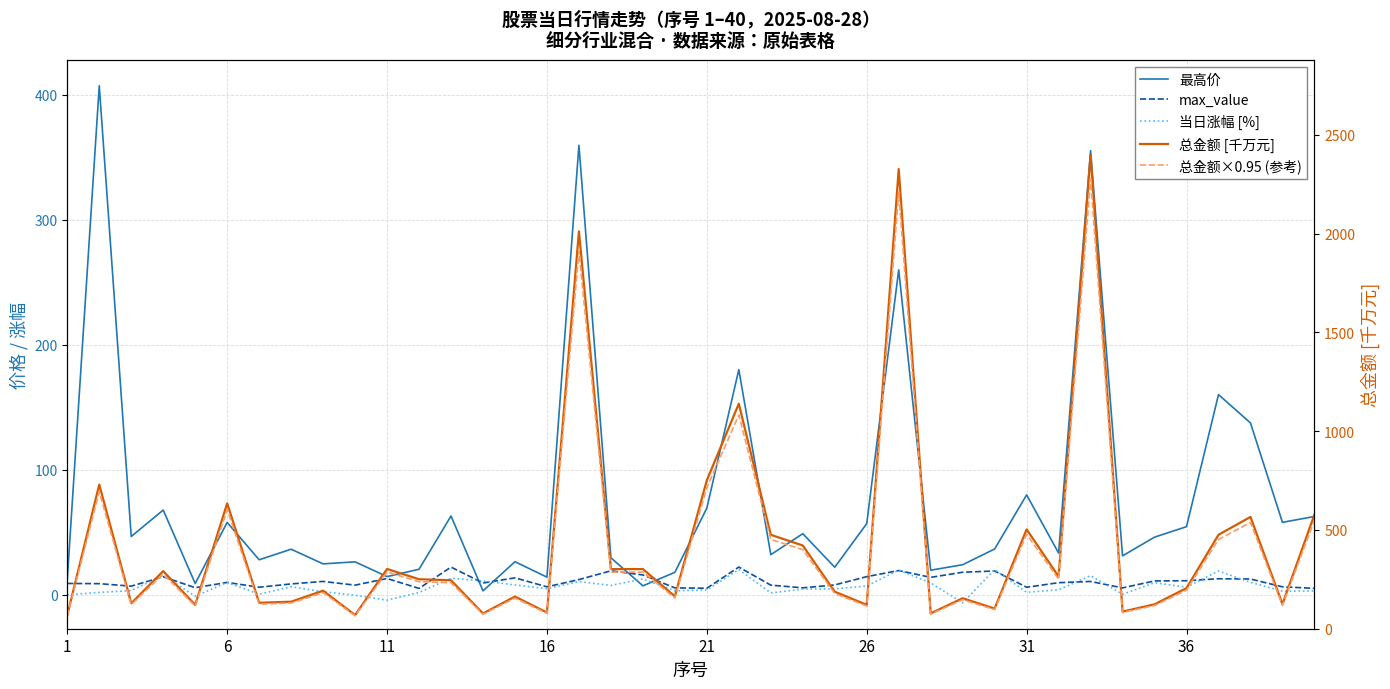

True or false: 总金额×0.95 (参考) has more than 1 points higher than both neighbors.

True